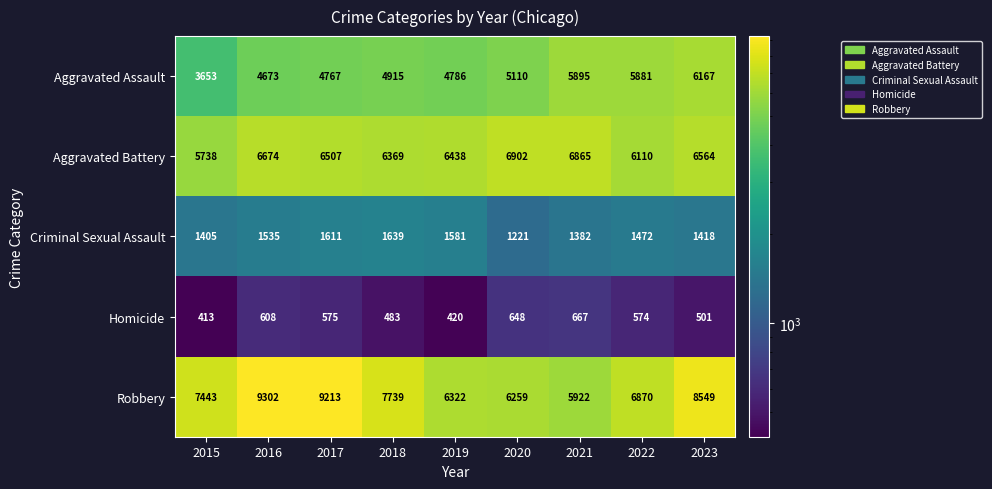

Which series changed the most between 2016 and 2017?

Aggravated Battery